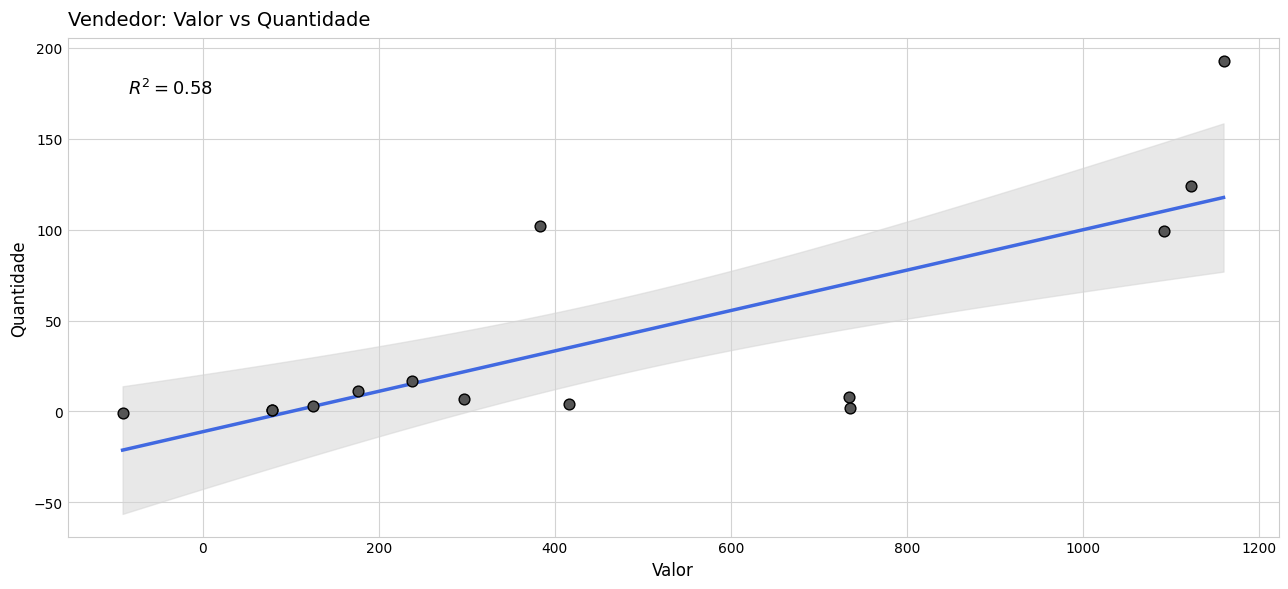

What Y value in the scatter plot is closest to 96?

99